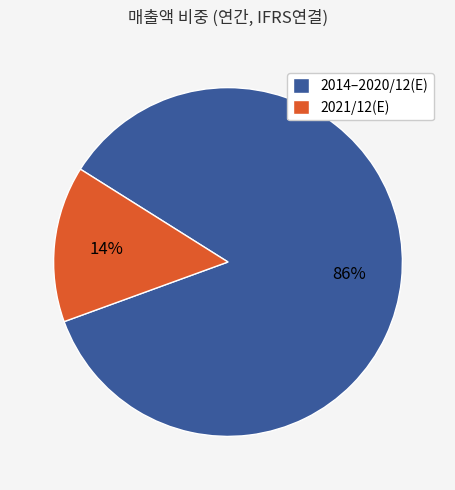

To the nearest percent, what is the combined percentage of 2014–2020/12(E) and 2021/12(E)?

100%